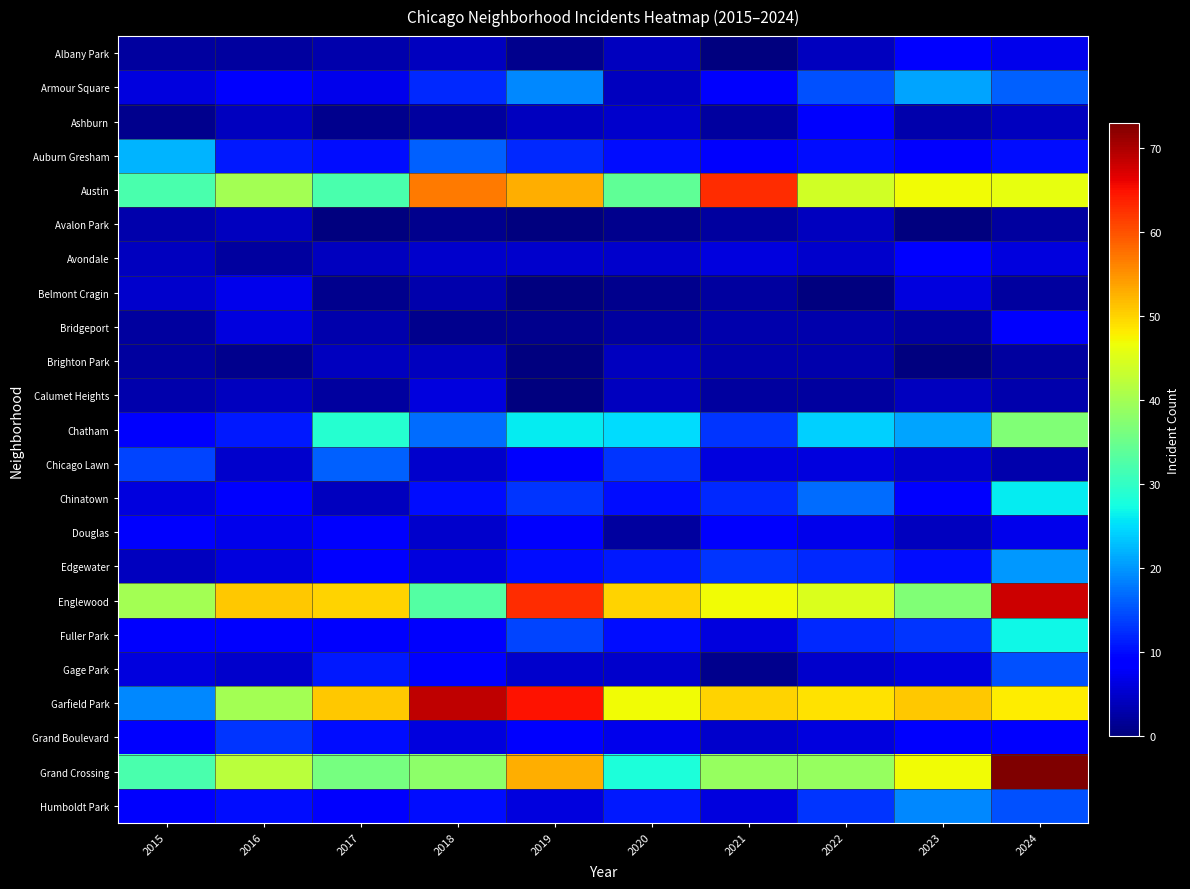

At 2023, list the series in order from largest to smallest.

Garfield Park, Austin, Grand Crossing, Englewood, Armour Square, Chatham, Humboldt Park, Fuller Park, Edgewater, Albany Park, Auburn Gresham, Avondale, Chinatown, Grand Boulevard, Belmont Cragin, Gage Park, Chicago Lawn, Calumet Heights, Douglas, Ashburn, Bridgeport, Avalon Park, Brighton Park